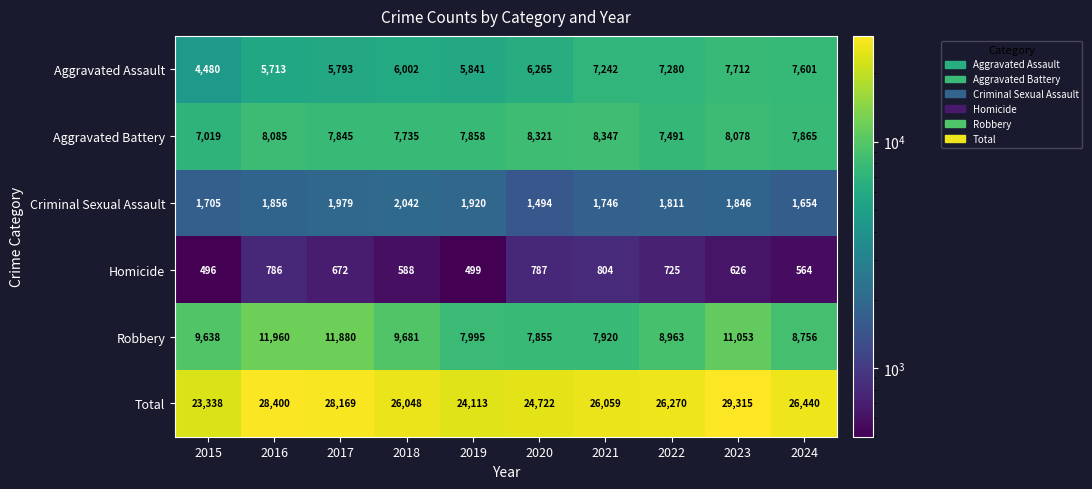

The Aggravated Assault series shows 4455 at 2022. True or false?

False